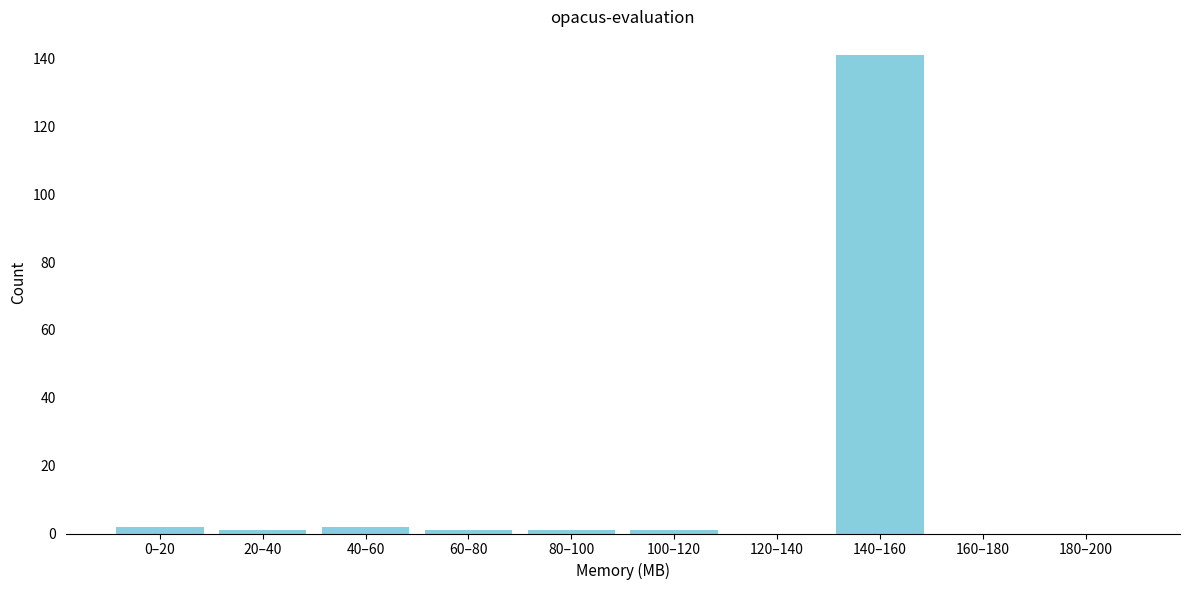

Reading left to right, list all the values displayed in this chart.

0–20=2	20–40=1	40–60=2	60–80=1	80–100=1	100–120=1	120–140=0	140–160=141	160–180=0	180–200=0